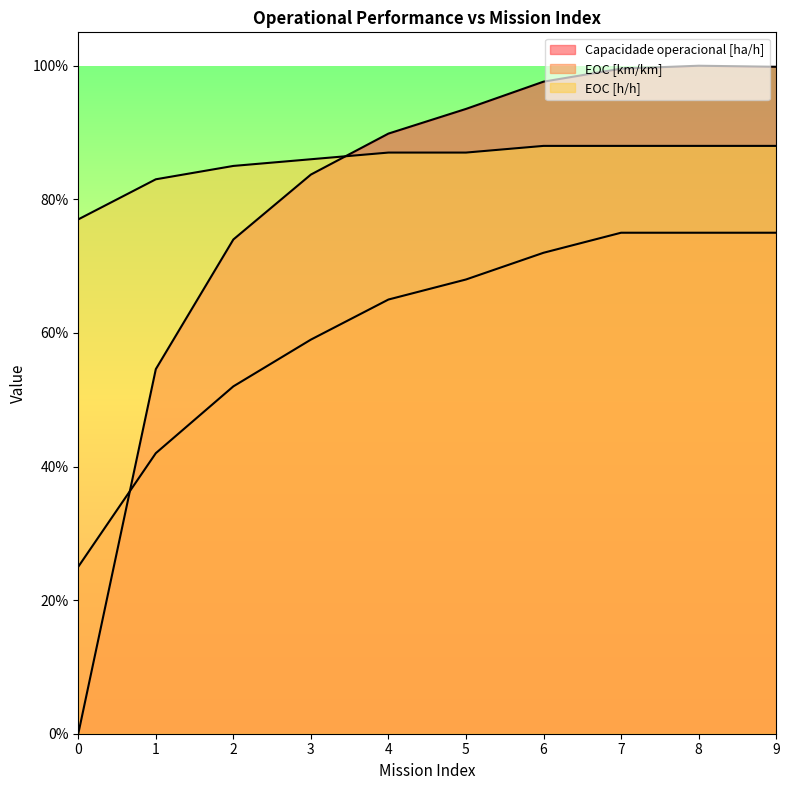

Does the chart have visible grid lines?

No